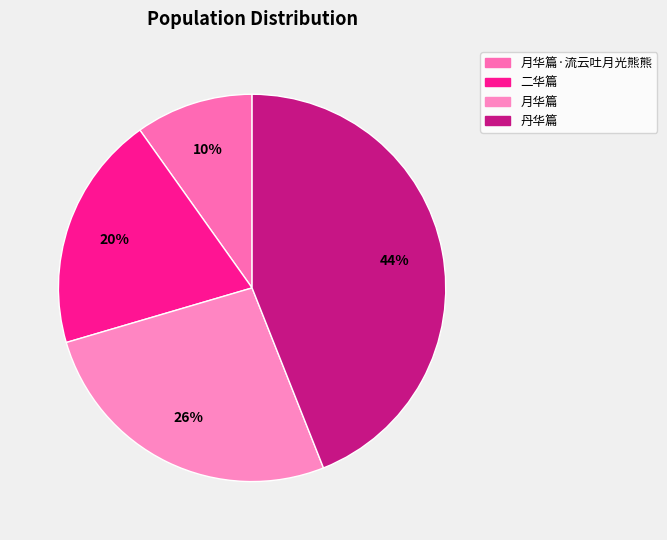

Count the number of slices in the pie.

4